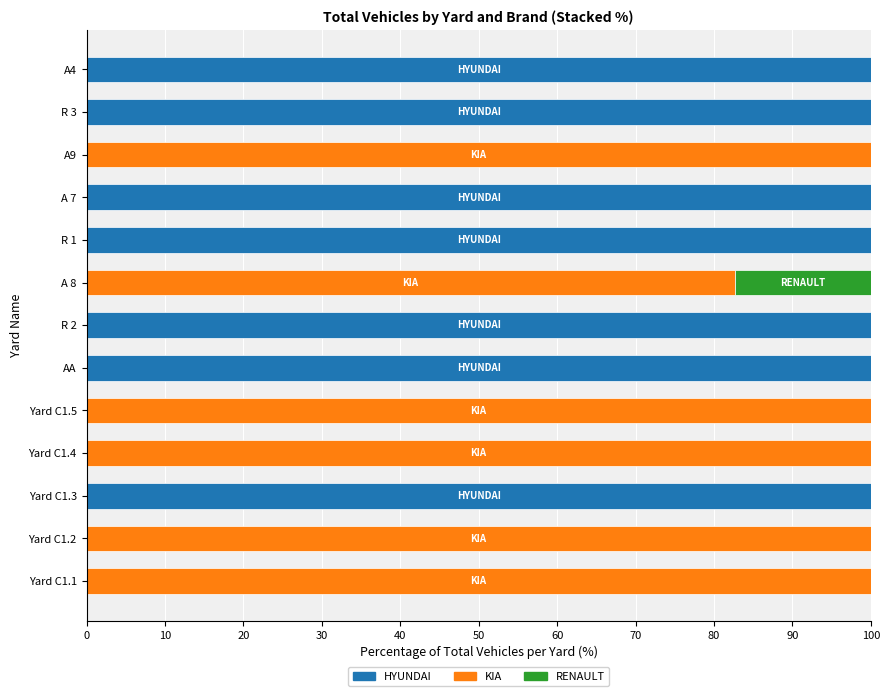

The value of HYUNDAI at Yard C1.5 is 0.0. True or false?

True